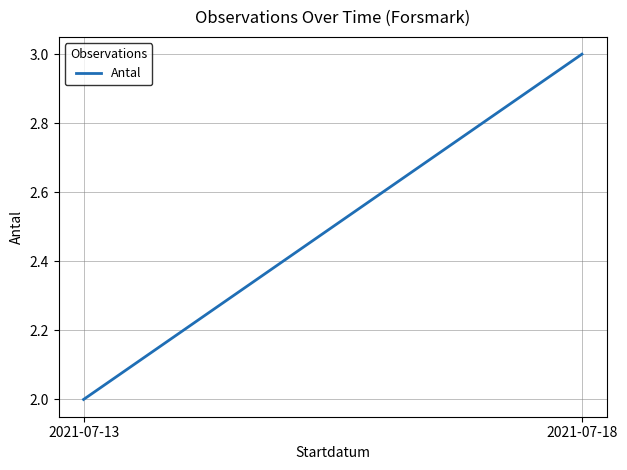

Count the values in the range 2 to 3.

2